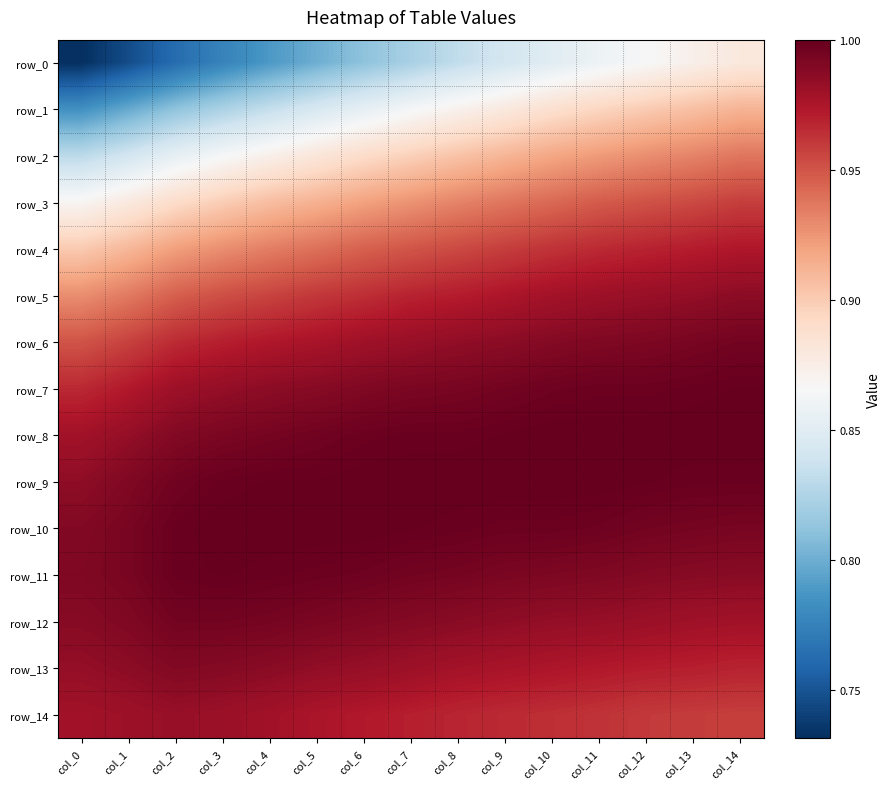

At which label is row_1 closest to 0?

col_0